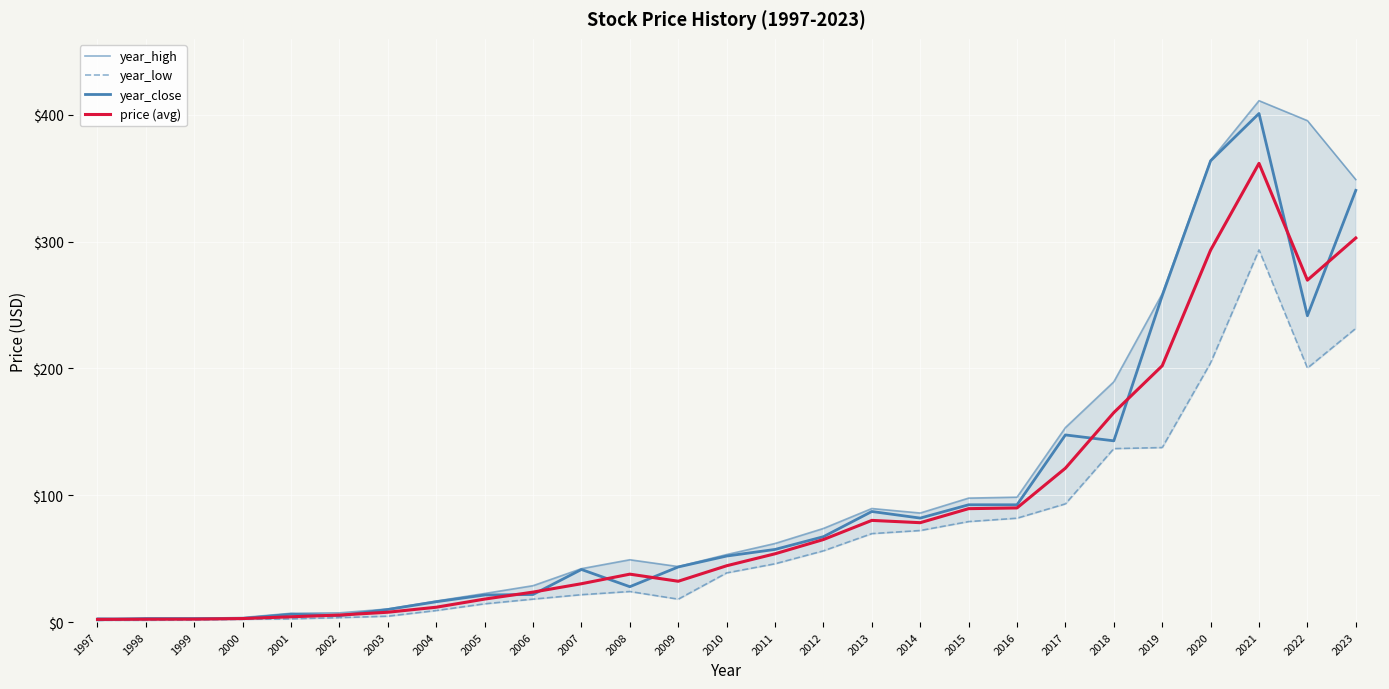

True or false: year_high and year_low intersect in this chart.

False